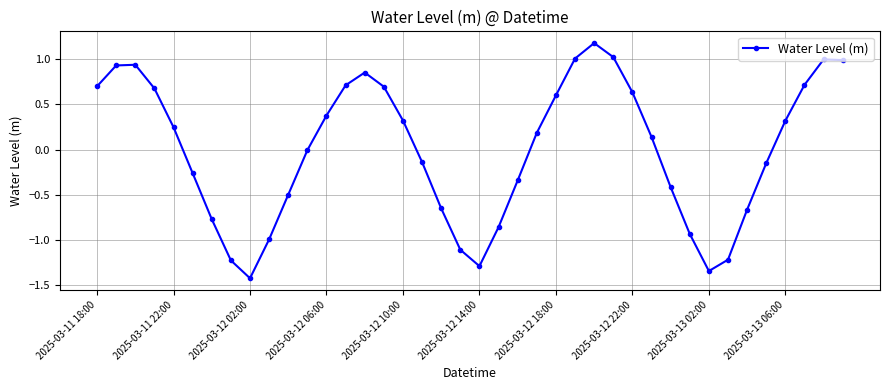

What is the maximum value shown in the chart?

1.2